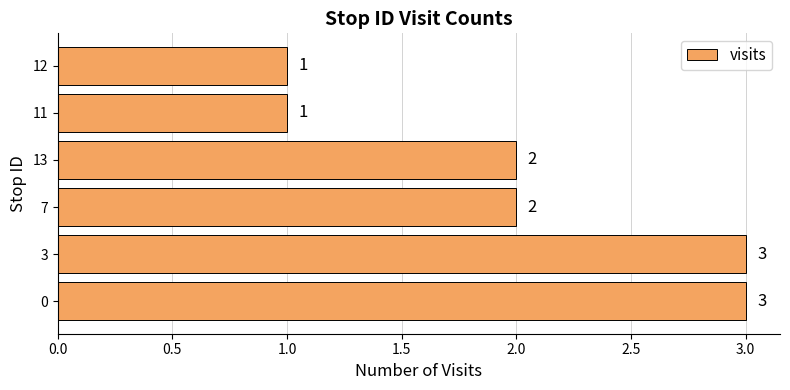

How many data points are less than 2?

2